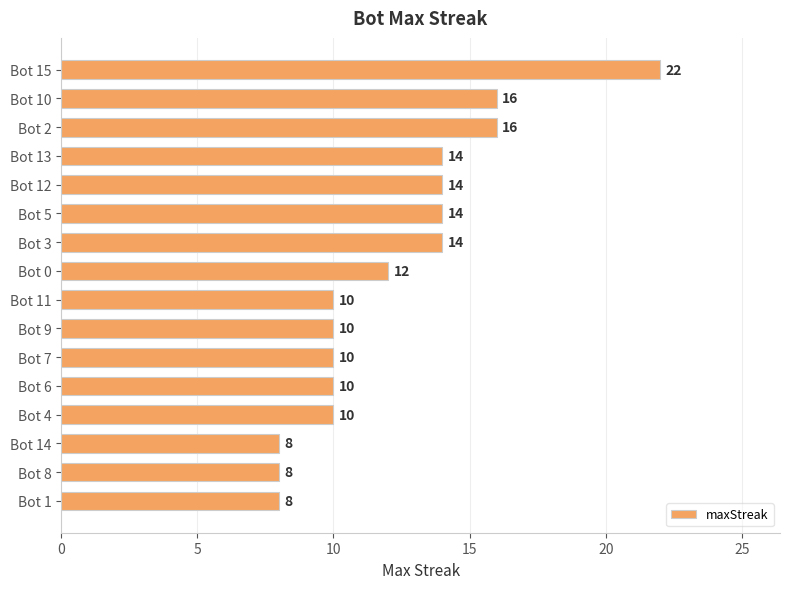

How many data points does each series have?

16